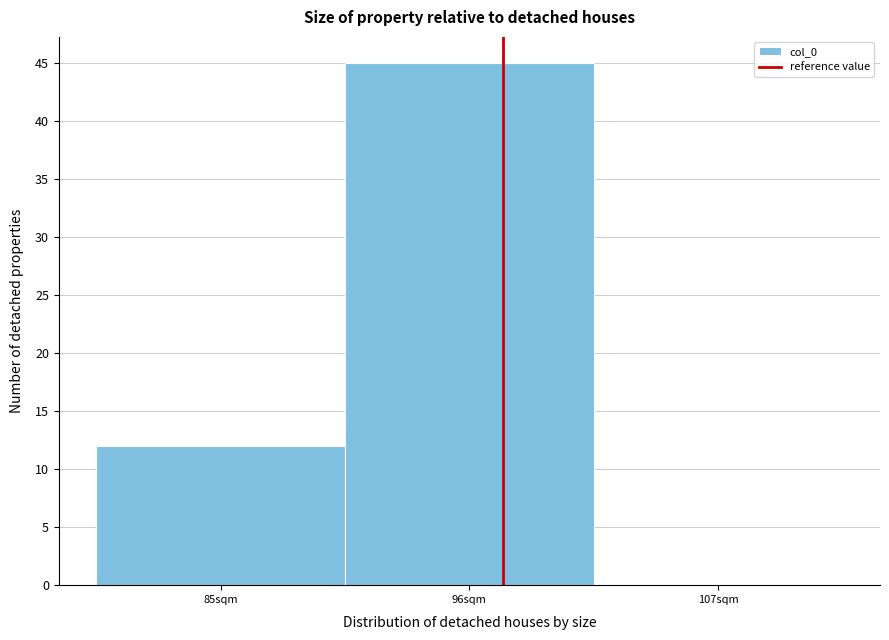

Reading right to left, what are all the values shown in this chart?

107sqm=0	96sqm=45	85sqm=12